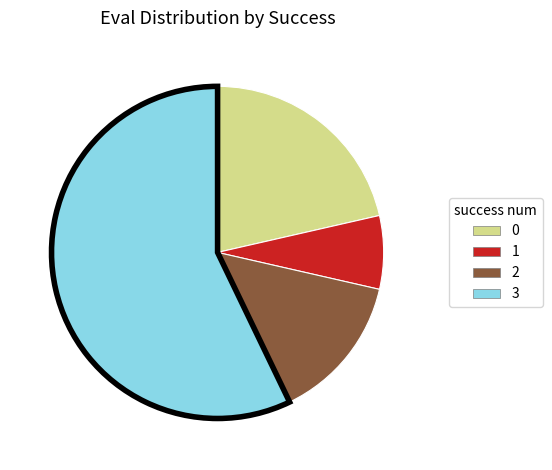

Rank the categories by value from lowest to highest.

1, 2, 0, 3